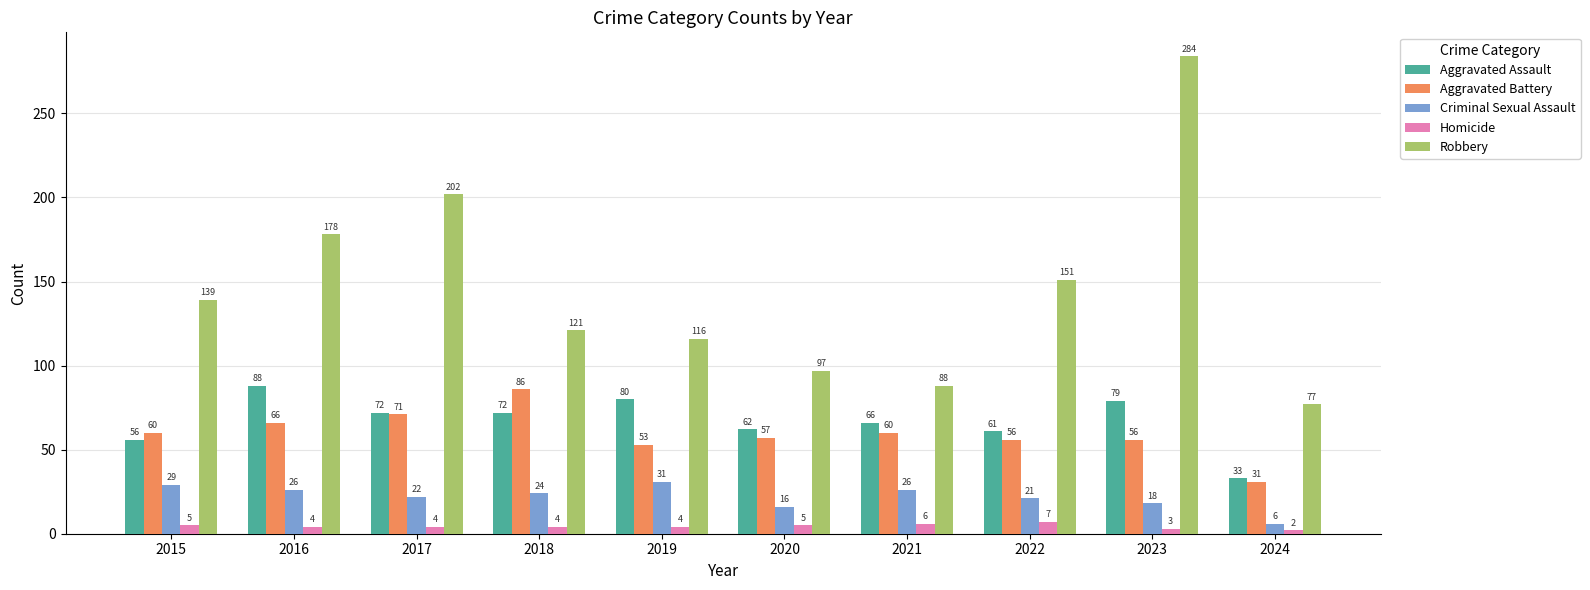

Which series changed the most between 2016 and 2019?

Robbery